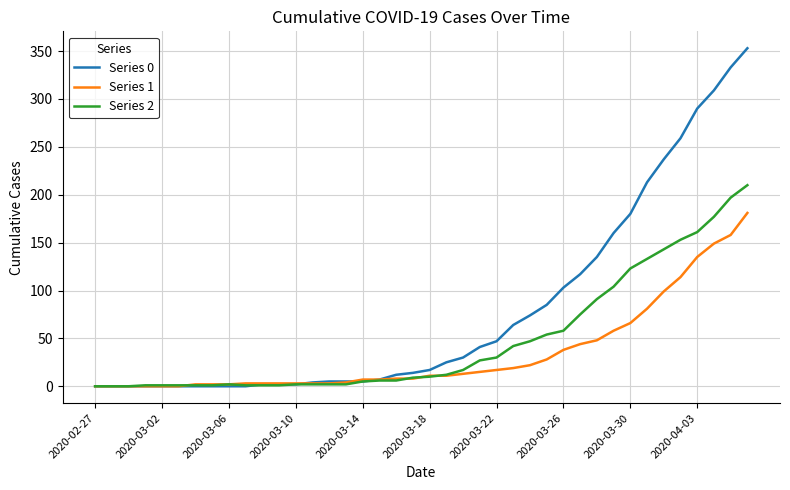

How many distinct data groups are displayed?

3